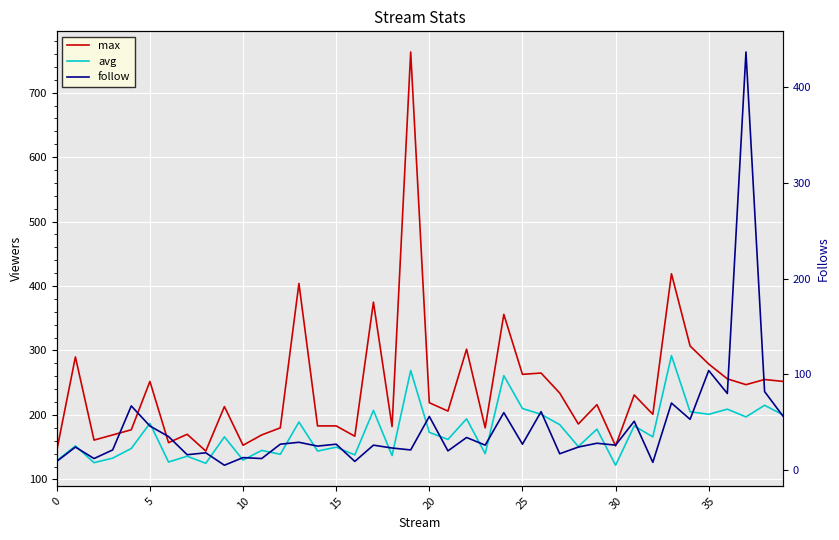

Which has a higher value, 36 or 32?

36